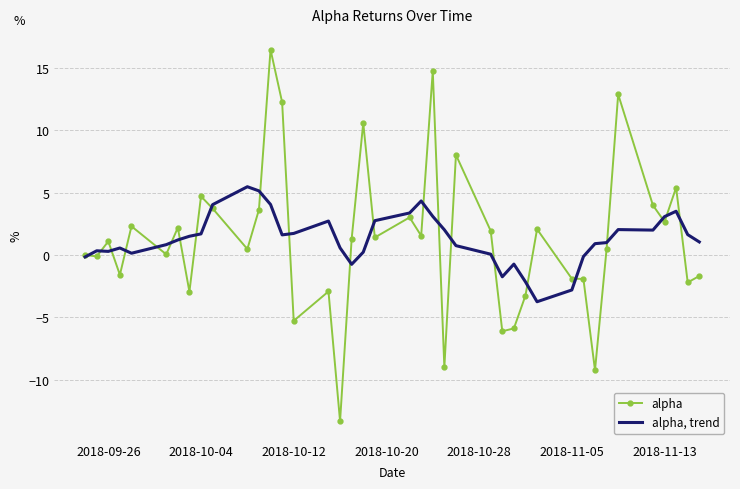

What are all the series names shown in the legend?

alpha, alpha, trend